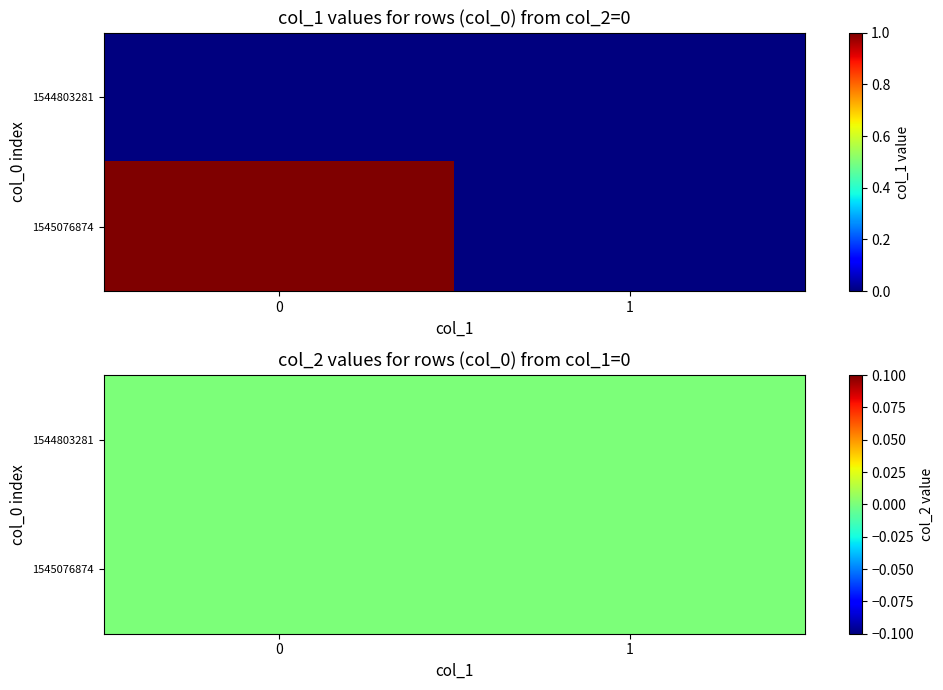

Is the value of 1544803281 at 1 greater than the value of 1545076874 at 1?

No